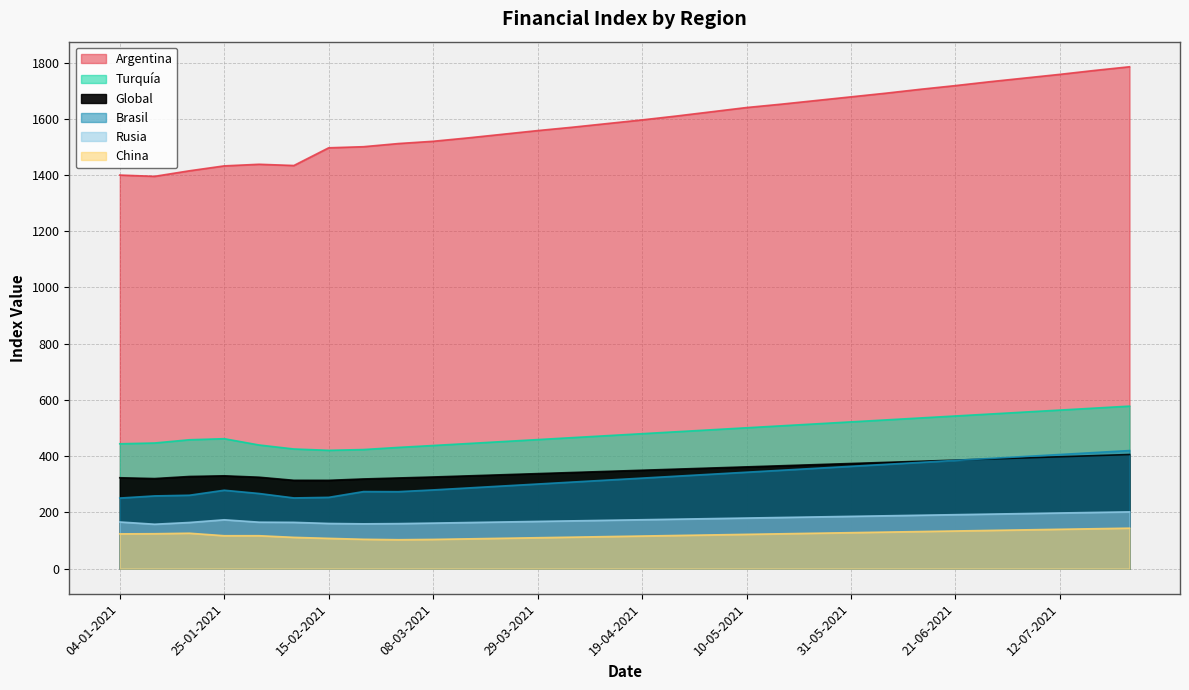

Between 28-06-2021 and 14-06-2021, which is larger?

28-06-2021